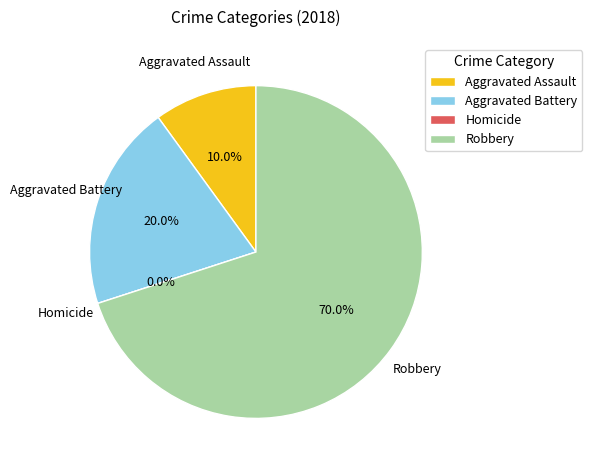

To the nearest percent, what is the difference between the largest and smallest slice percentages?

70%